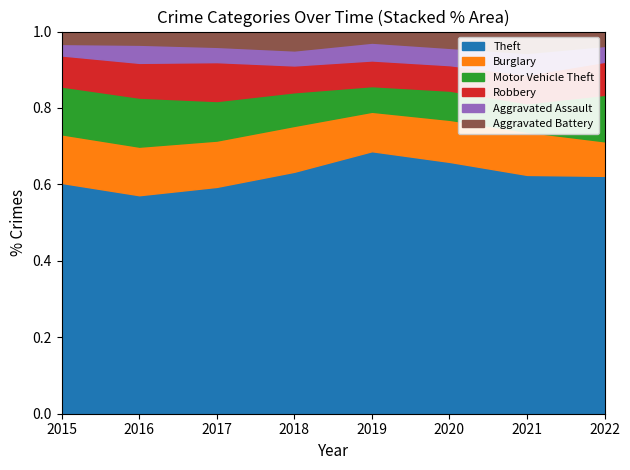

How many data points in Aggravated Battery are less than 54?

4